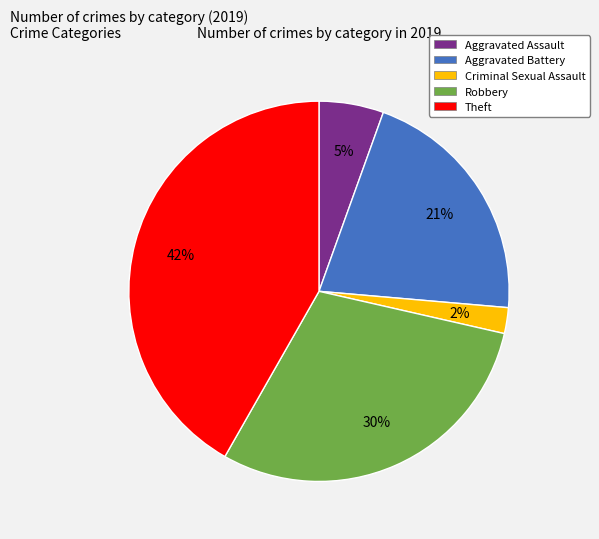

To the nearest percent, what percentage of the pie is Robbery?

30%